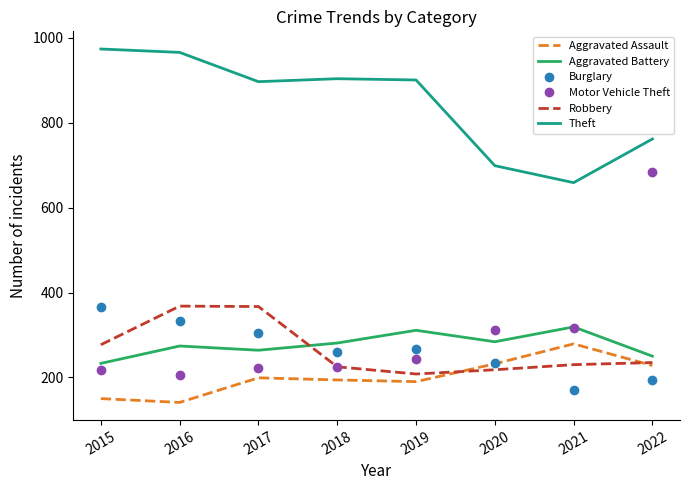

At which category is the sum across all series the highest?

2022